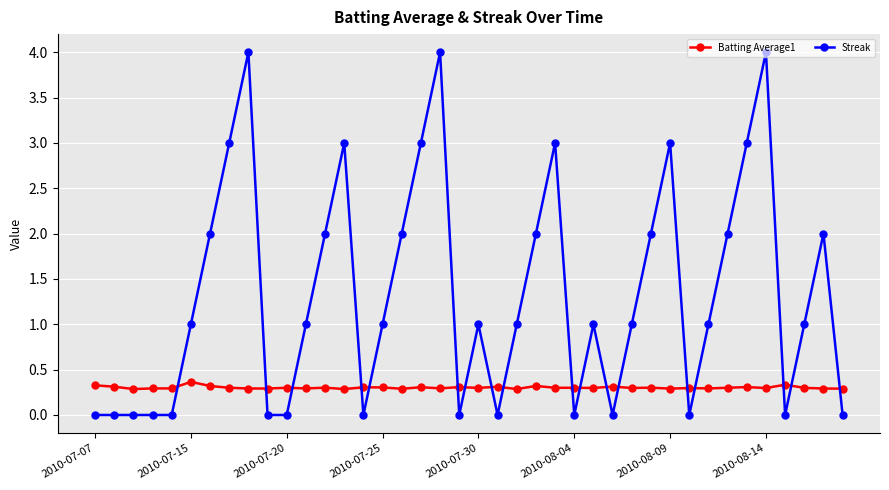

What is the lowest value of the Batting Average1 series?

0.3